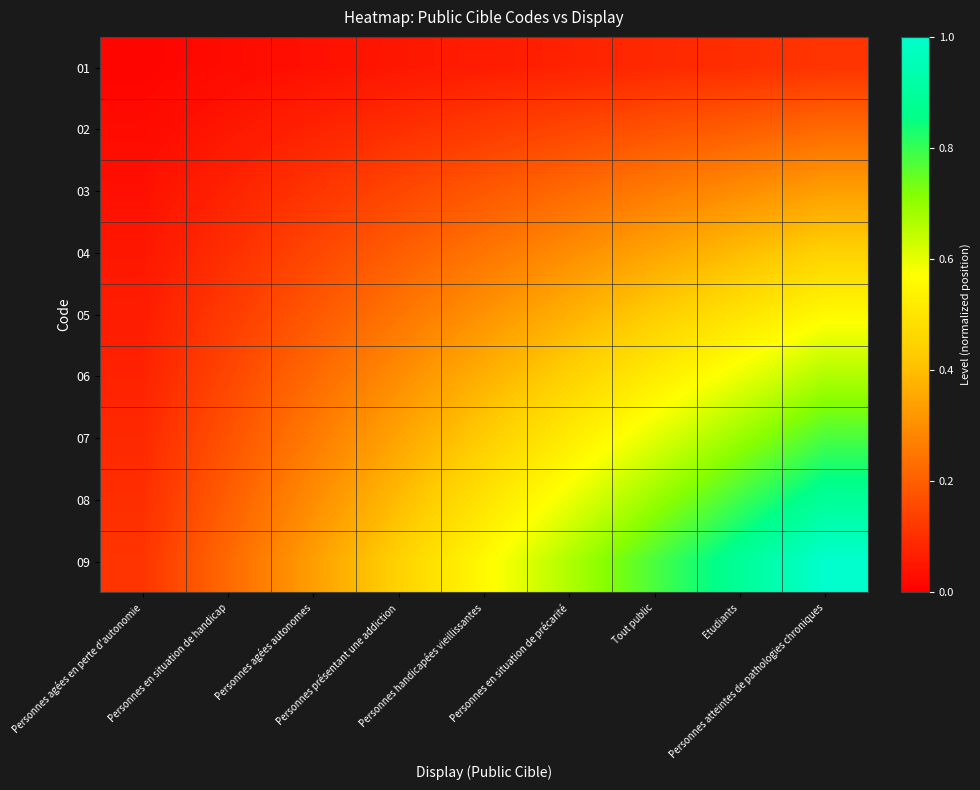

Reading left to right, list all the values displayed in this chart.

01: Personnes agées en perte d'autonomie=0.0	Personnes en situation de handicap=0.0	Personnes agées autonomes=0.0	Personnes présentant une addiction=0.0	Personnes handicapées vieillissantes=0.1	Personnes en situation de précarité=0.1	Tout public=0.1	Etudiants=0.1	Personnes atteintes de pathologies chroniques=0.1
02: Personnes agées en perte d'autonomie=0.0	Personnes en situation de handicap=0.0	Personnes agées autonomes=0.1	Personnes présentant une addiction=0.1	Personnes handicapées vieillissantes=0.1	Personnes en situation de précarité=0.1	Tout public=0.2	Etudiants=0.2	Personnes atteintes de pathologies chroniques=0.2
03: Personnes agées en perte d'autonomie=0.0	Personnes en situation de handicap=0.1	Personnes agées autonomes=0.1	Personnes présentant une addiction=0.1	Personnes handicapées vieillissantes=0.2	Personnes en situation de précarité=0.2	Tout public=0.3	Etudiants=0.3	Personnes atteintes de pathologies chroniques=0.3
04: Personnes agées en perte d'autonomie=0.0	Personnes en situation de handicap=0.1	Personnes agées autonomes=0.1	Personnes présentant une addiction=0.2	Personnes handicapées vieillissantes=0.2	Personnes en situation de précarité=0.3	Tout public=0.3	Etudiants=0.4	Personnes atteintes de pathologies chroniques=0.4
05: Personnes agées en perte d'autonomie=0.1	Personnes en situation de handicap=0.1	Personnes agées autonomes=0.2	Personnes présentant une addiction=0.2	Personnes handicapées vieillissantes=0.3	Personnes en situation de précarité=0.4	Tout public=0.4	Etudiants=0.5	Personnes atteintes de pathologies chroniques=0.6
06: Personnes agées en perte d'autonomie=0.1	Personnes en situation de handicap=0.1	Personnes agées autonomes=0.2	Personnes présentant une addiction=0.3	Personnes handicapées vieillissantes=0.4	Personnes en situation de précarité=0.4	Tout public=0.5	Etudiants=0.6	Personnes atteintes de pathologies chroniques=0.7
07: Personnes agées en perte d'autonomie=0.1	Personnes en situation de handicap=0.2	Personnes agées autonomes=0.3	Personnes présentant une addiction=0.3	Personnes handicapées vieillissantes=0.4	Personnes en situation de précarité=0.5	Tout public=0.6	Etudiants=0.7	Personnes atteintes de pathologies chroniques=0.8
08: Personnes agées en perte d'autonomie=0.1	Personnes en situation de handicap=0.2	Personnes agées autonomes=0.3	Personnes présentant une addiction=0.4	Personnes handicapées vieillissantes=0.5	Personnes en situation de précarité=0.6	Tout public=0.7	Etudiants=0.8	Personnes atteintes de pathologies chroniques=0.9
09: Personnes agées en perte d'autonomie=0.1	Personnes en situation de handicap=0.2	Personnes agées autonomes=0.3	Personnes présentant une addiction=0.4	Personnes handicapées vieillissantes=0.6	Personnes en situation de précarité=0.7	Tout public=0.8	Etudiants=0.9	Personnes atteintes de pathologies chroniques=1.0